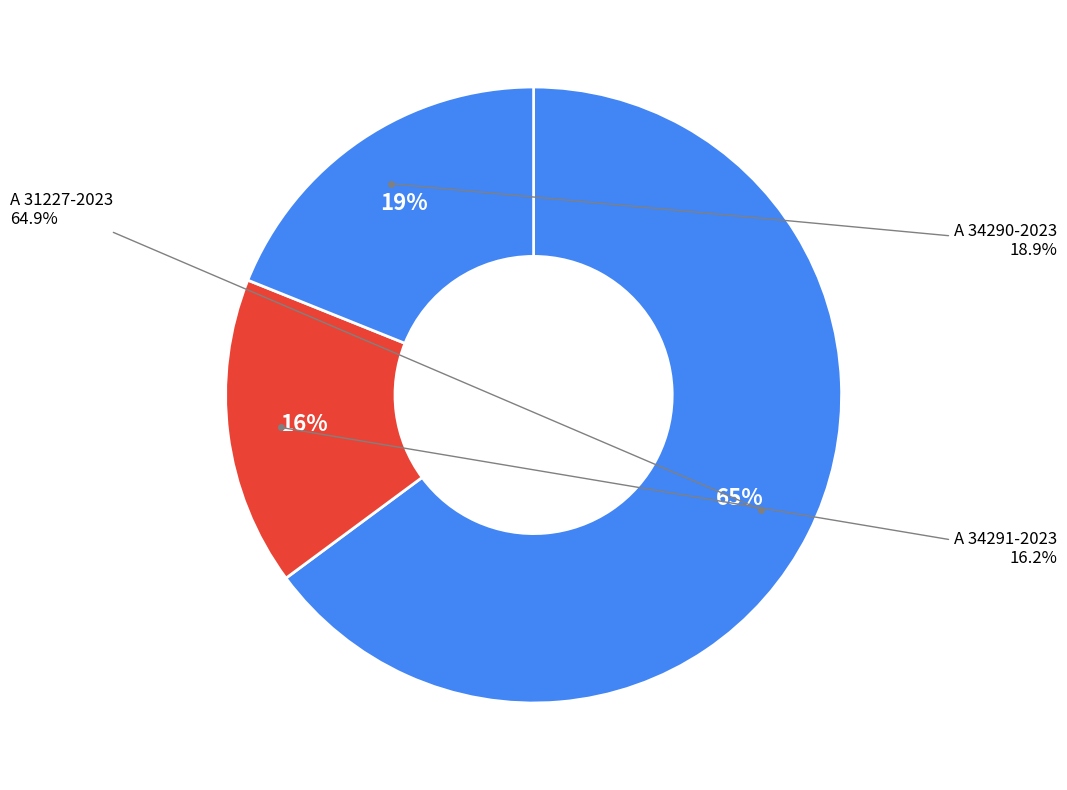

What is the change in value from A 31227-2023 to A 34291-2023?

-1.8